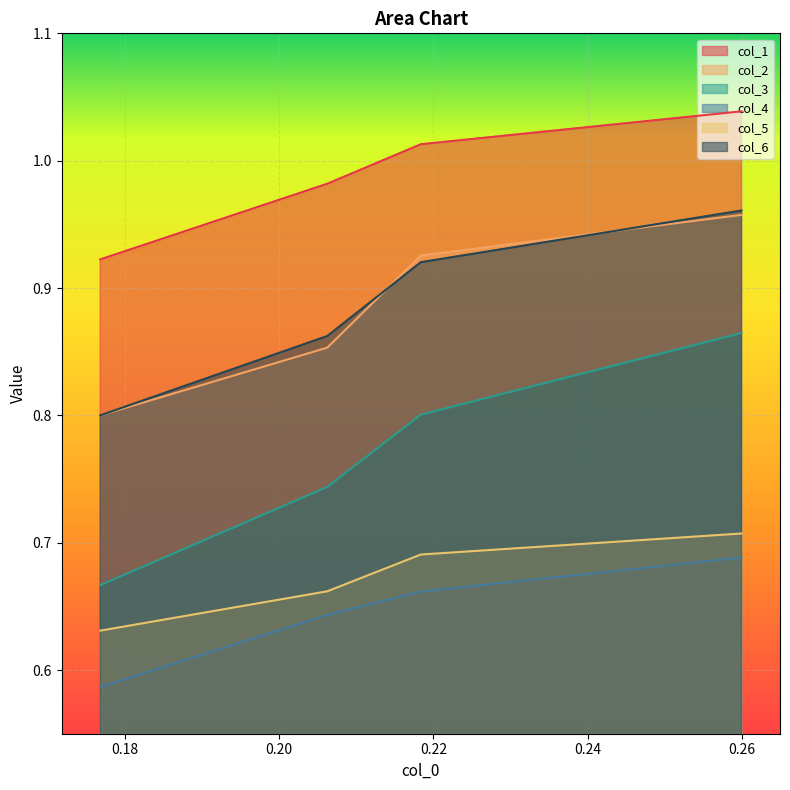

What is the value of the col_1 point at the 2nd from the left?

1.0